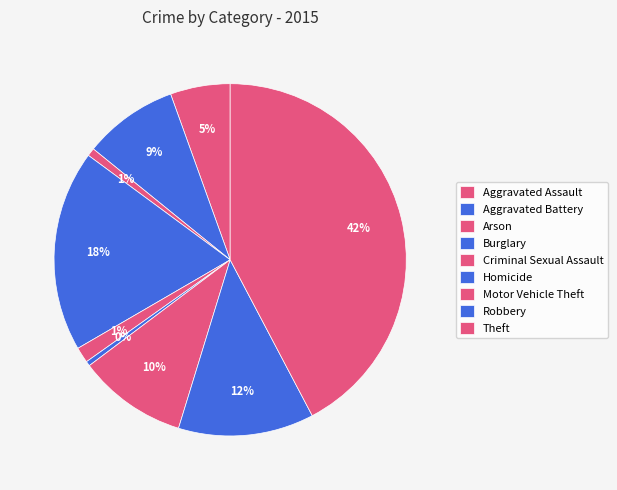

Count the number of slices in the pie.

9